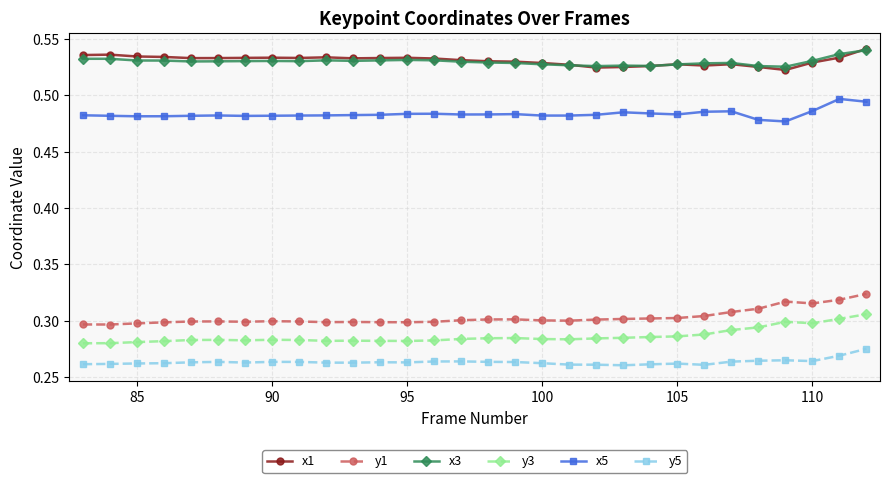

How many data points does each series have?

30